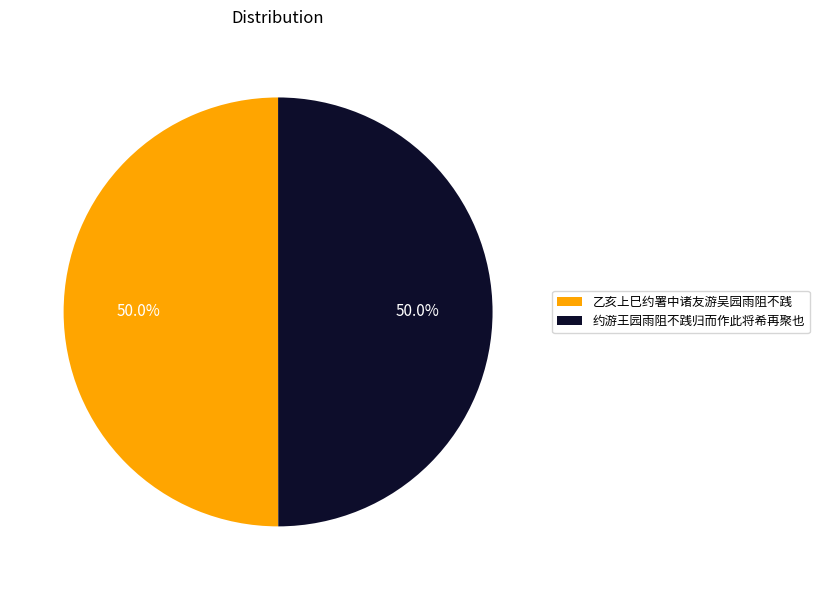

To the nearest percent, what portion does 乙亥上巳约署中诸友游吴园雨阻不践 represent?

50%